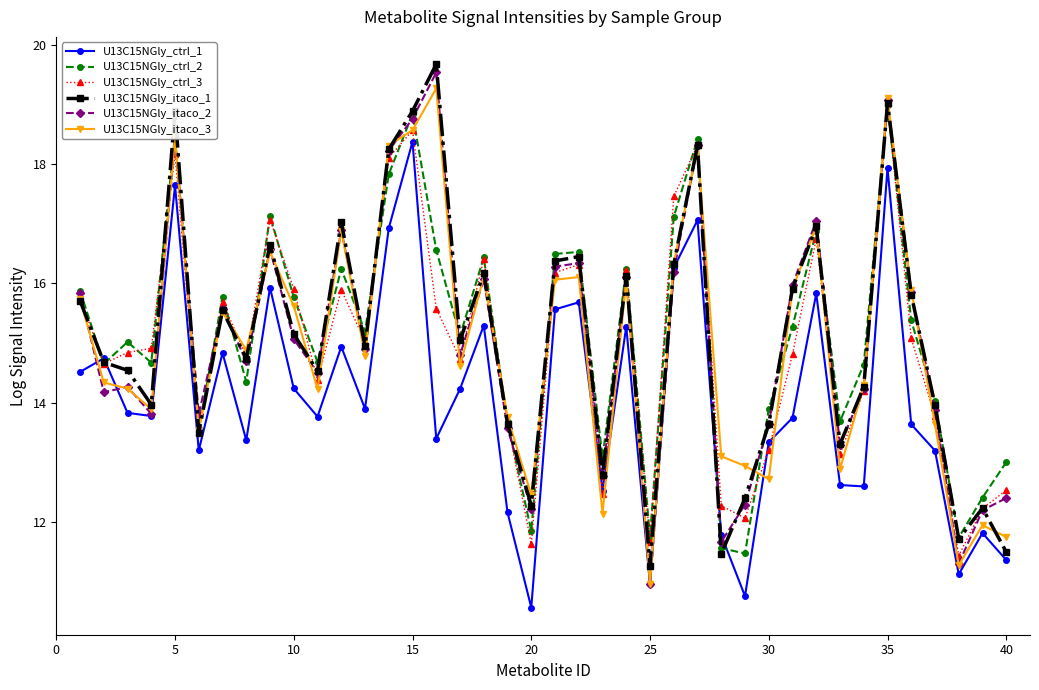

What is the lowest value of the U13C15NGly_itaco_2 series?

11.0